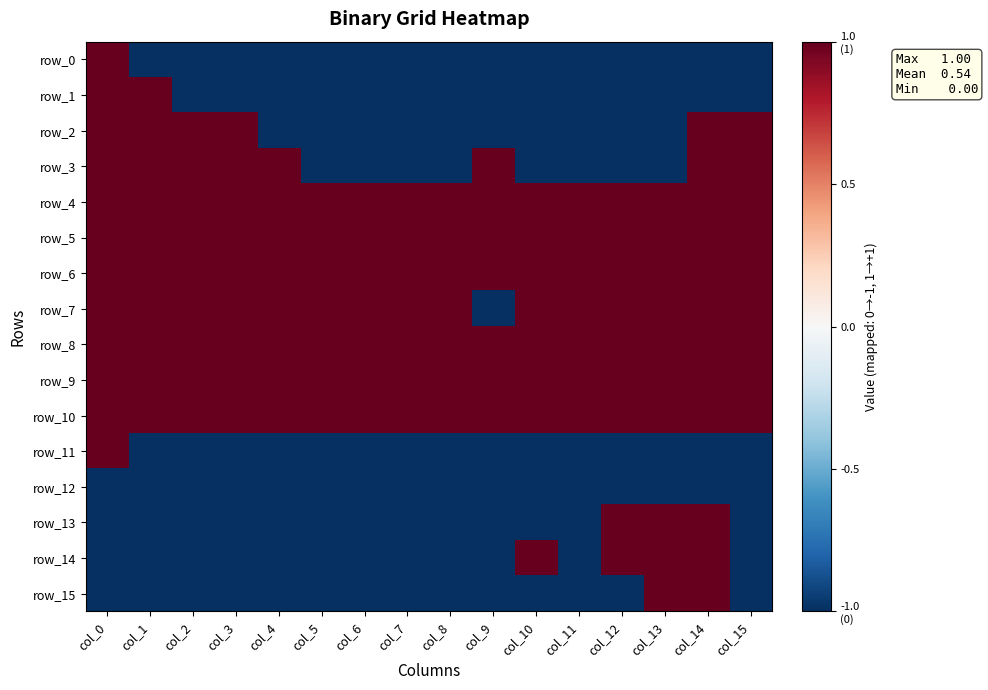

What is the total value across all series at col_15?

2